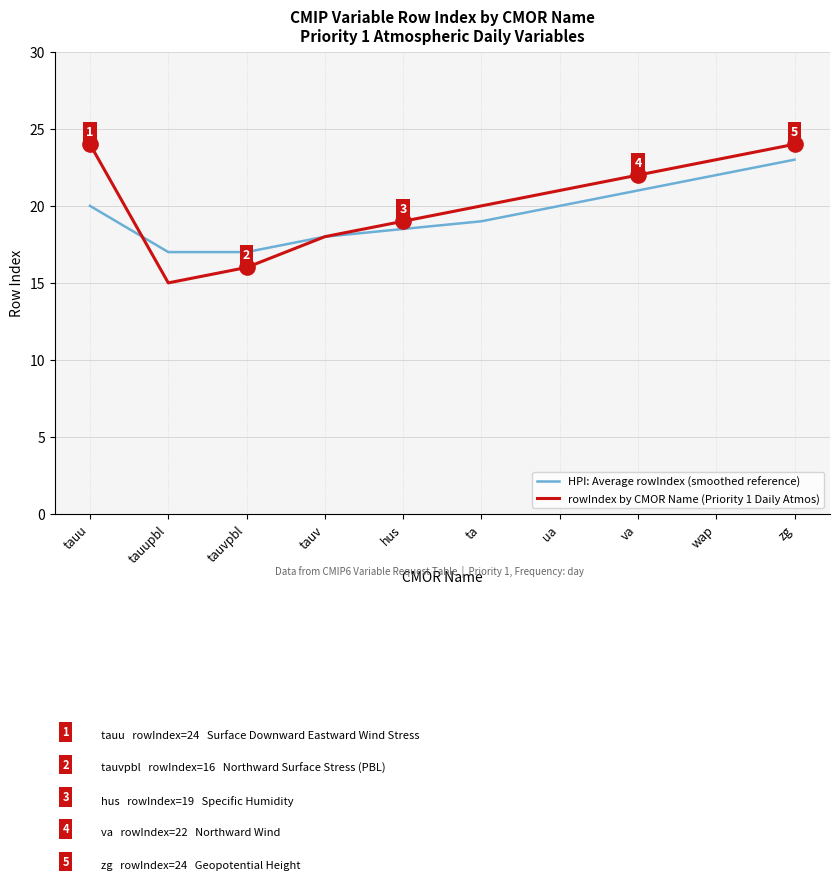

What position from the right is va?

3